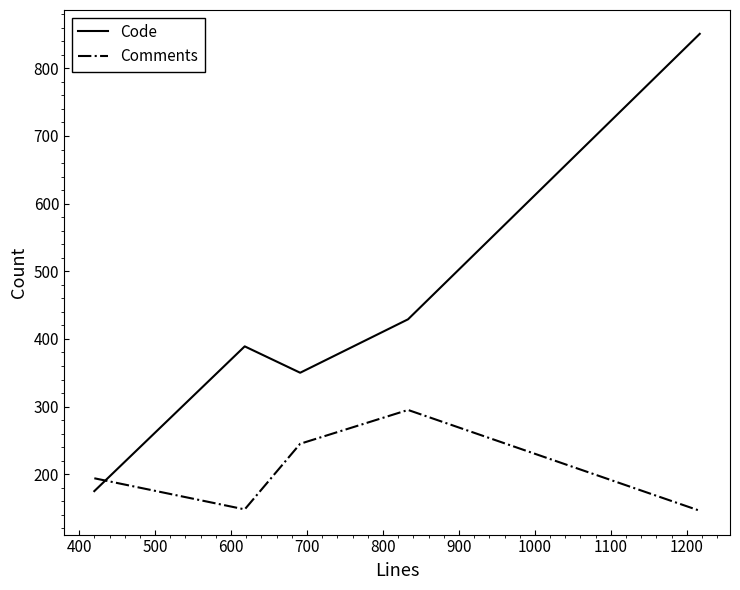

List the series in order of their overall mean, lowest first.

Comments, Code